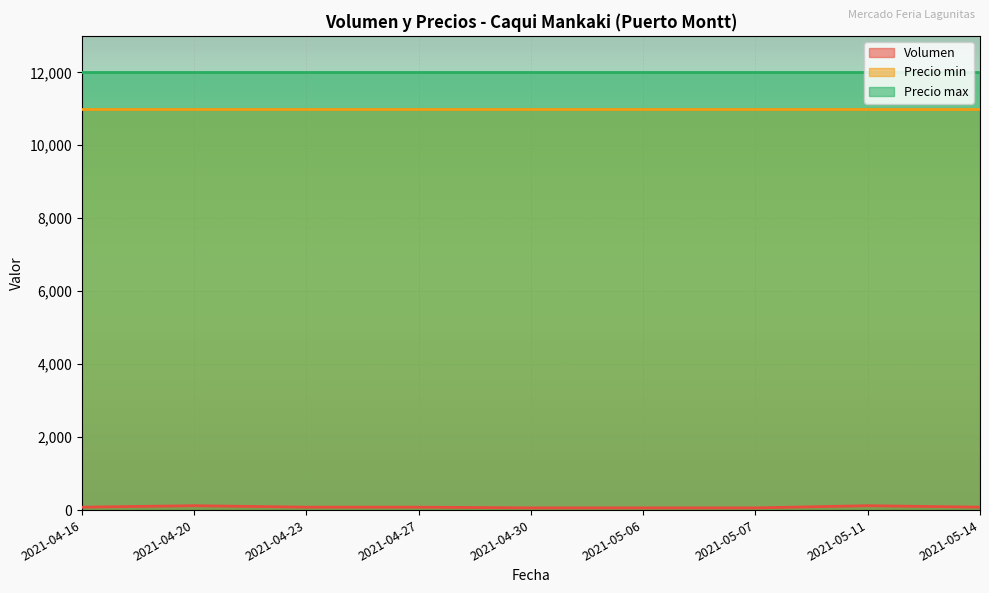

Reading left to right, what are all the values shown in this chart?

Volumen: 80	120	80	80	60	60	60	120	80
Precio min: 11000	11000	11000	11000	11000	11000	11000	11000	11000
Precio max: 12000	12000	12000	12000	12000	12000	12000	12000	12000